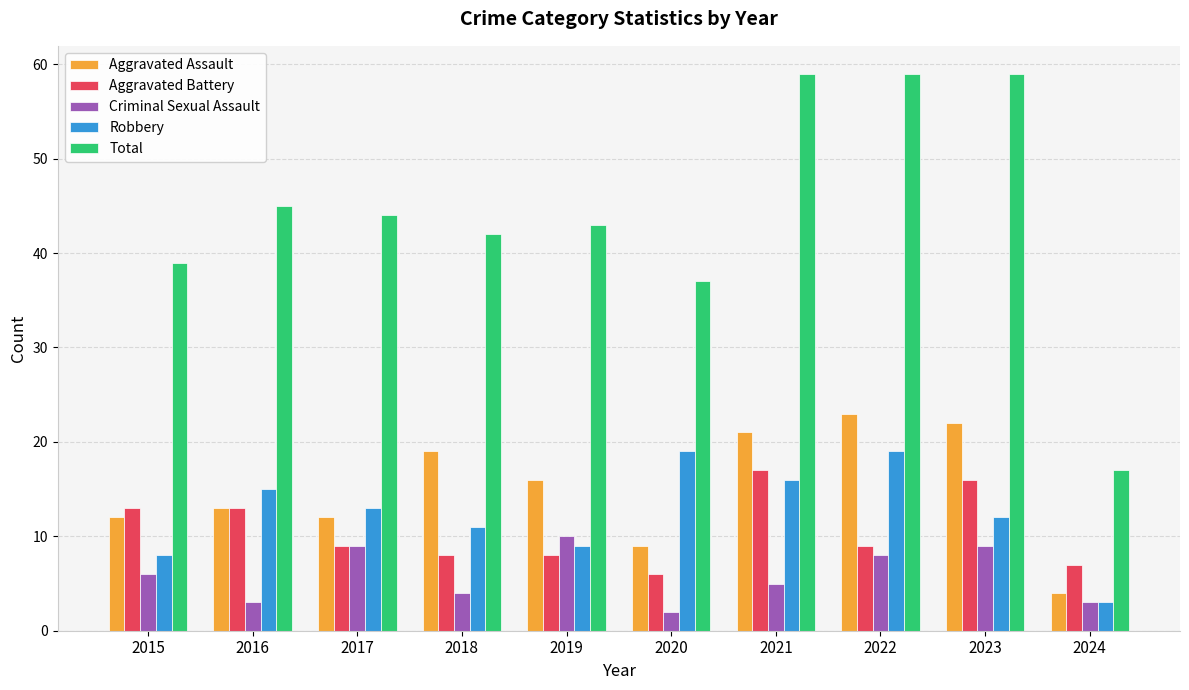

At which label does Total first exceed 44?

2016